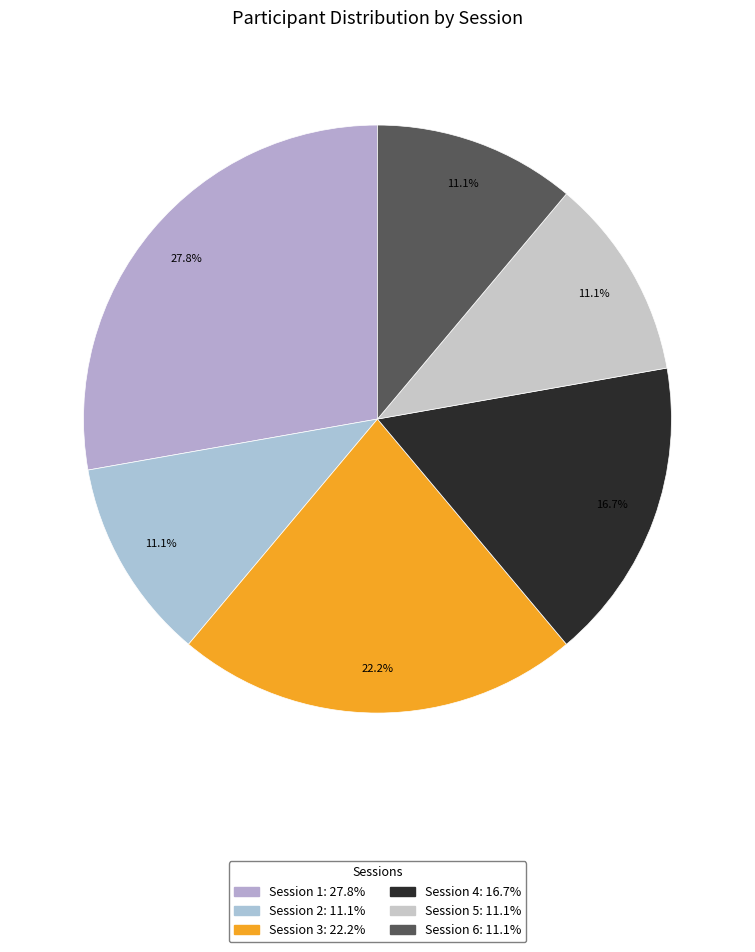

Which category has the biggest portion of the pie?

Session 1